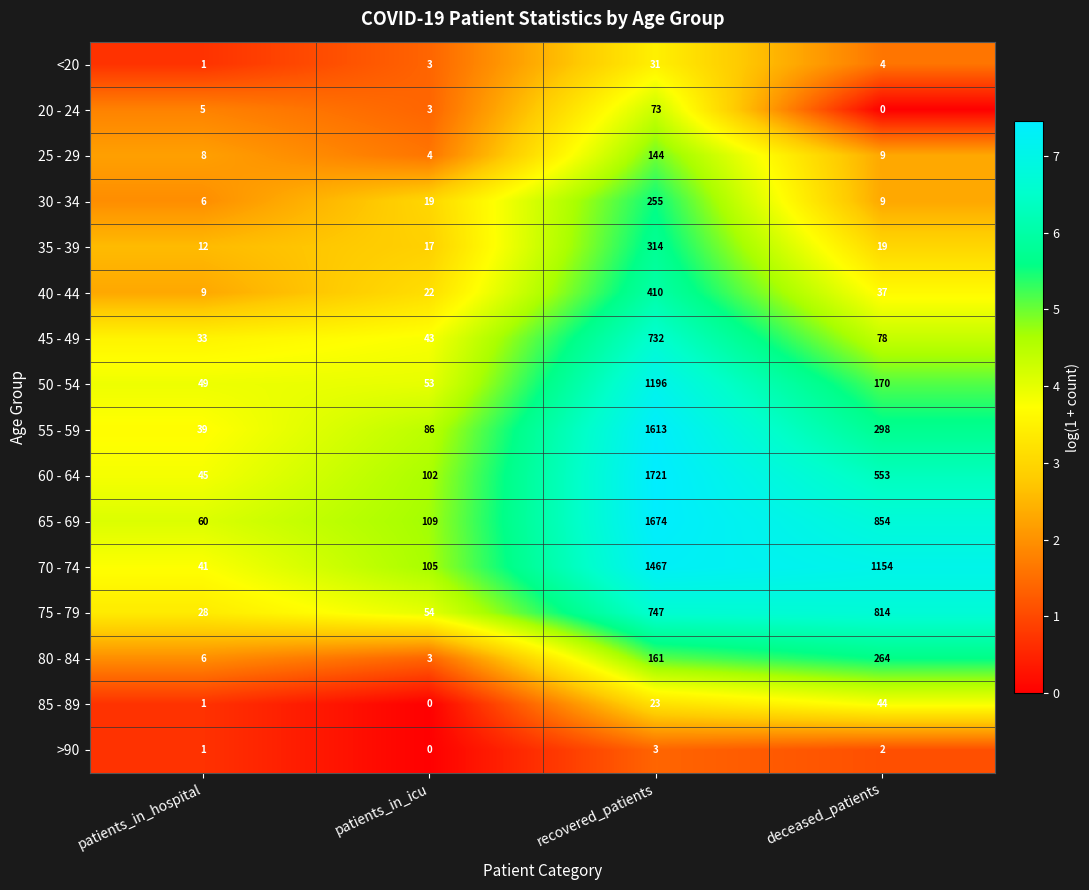

What is the sum of the 45 - 49 values at deceased_patients and recovered_patients?

810